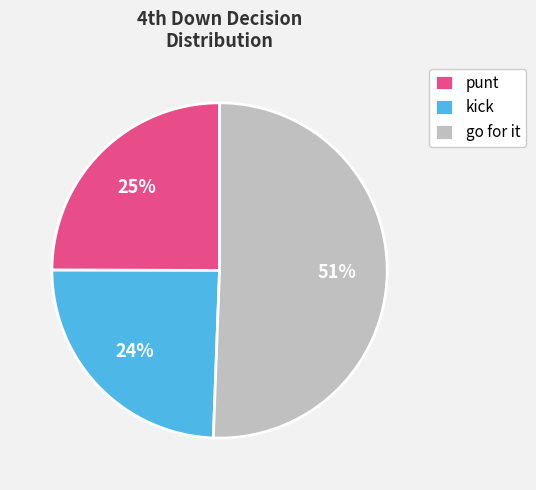

To the nearest percent, what is the average slice percentage?

33%